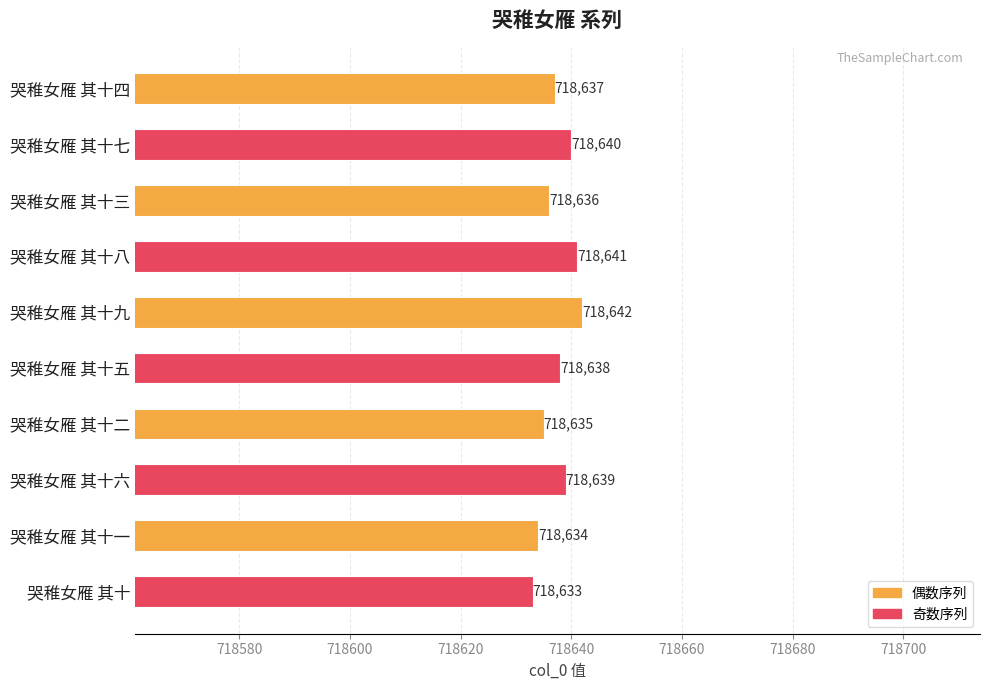

Count the number of data series in this chart.

1